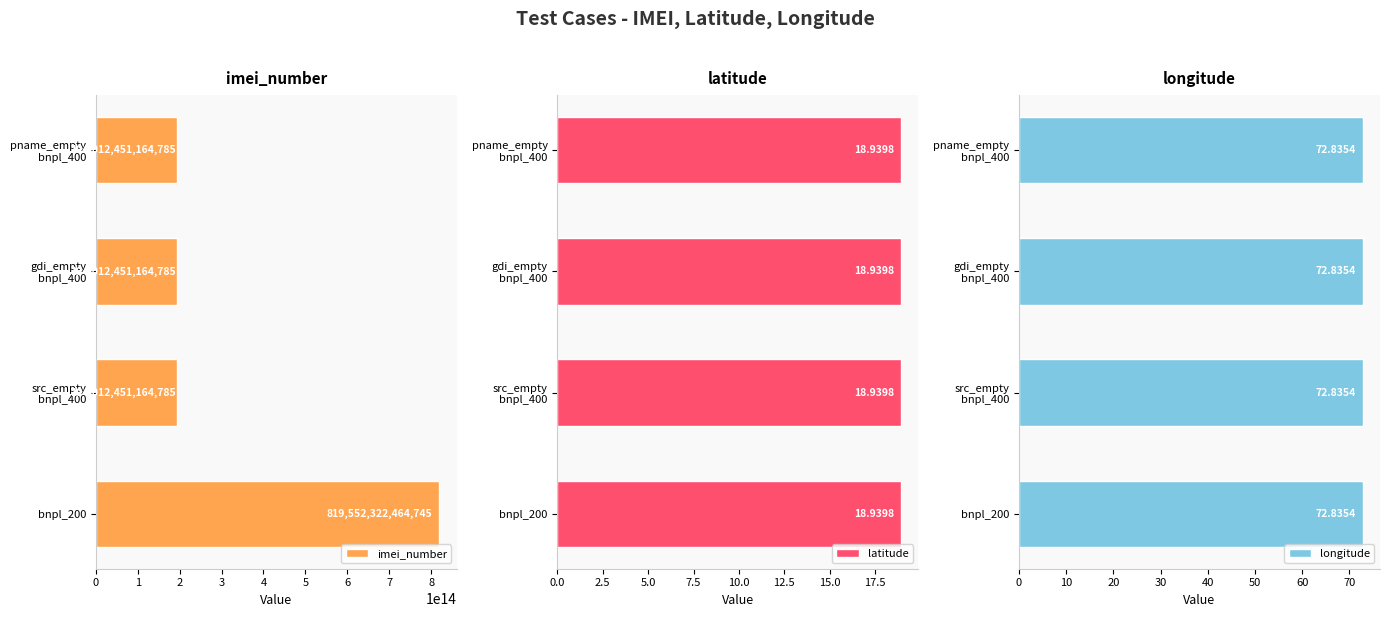

How many groups of bars are there?

4